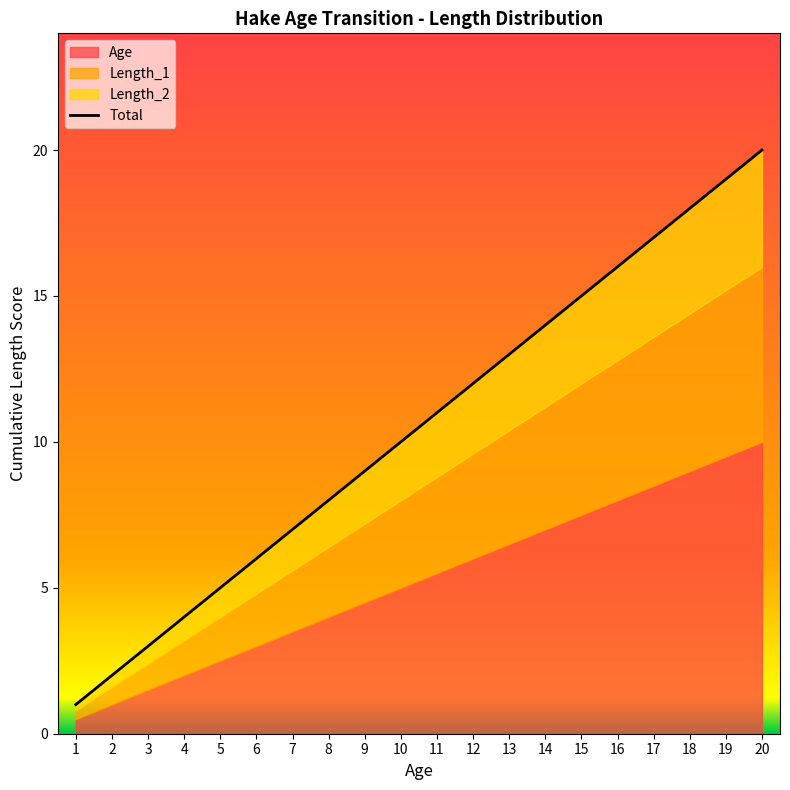

Where is the data nearest to the value 10?

10